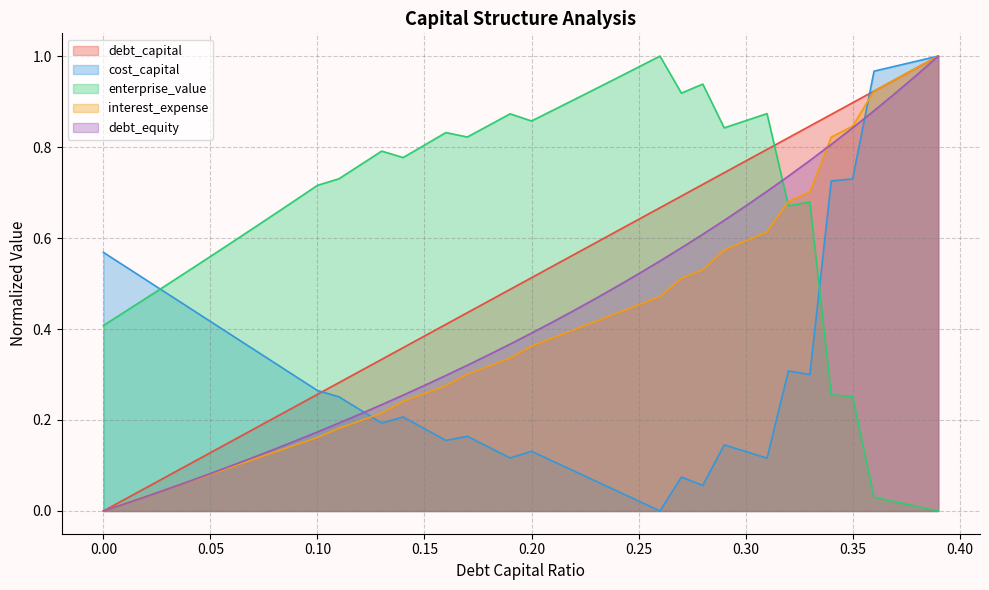

What is the difference between the cost_capital values at 0.11 and 0.19?

0.1